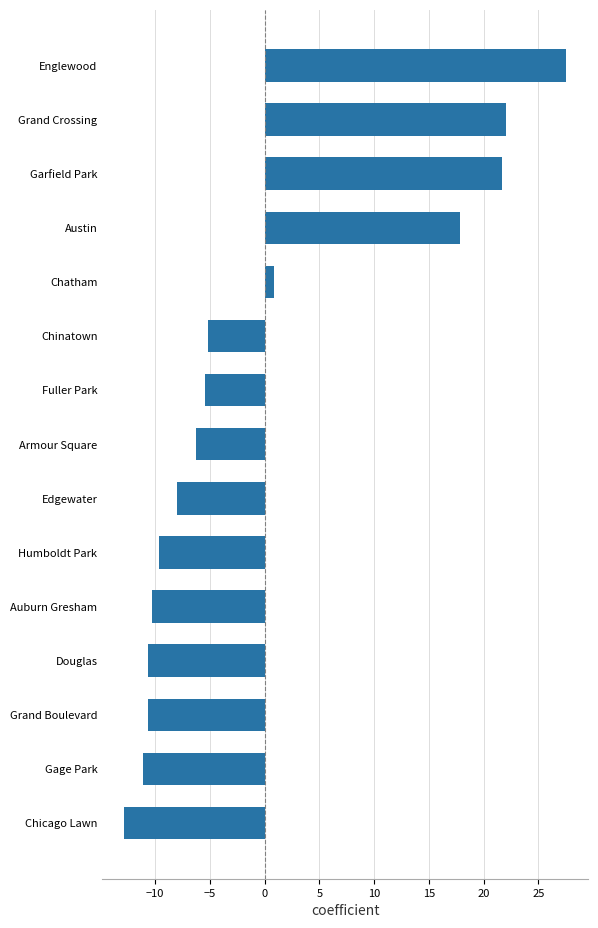

Reading bottom to top, what are all the values shown in this chart?

Chicago Lawn=-12.8	Gage Park=-11.1	Grand Boulevard=-10.6	Douglas=-10.6	Auburn Gresham=-10.3	Humboldt Park=-9.6	Edgewater=-8.0	Armour Square=-6.3	Fuller Park=-5.5	Chinatown=-5.1	Chatham=0.9	Austin=17.9	Garfield Park=21.7	Grand Crossing=22.0	Englewood=27.5